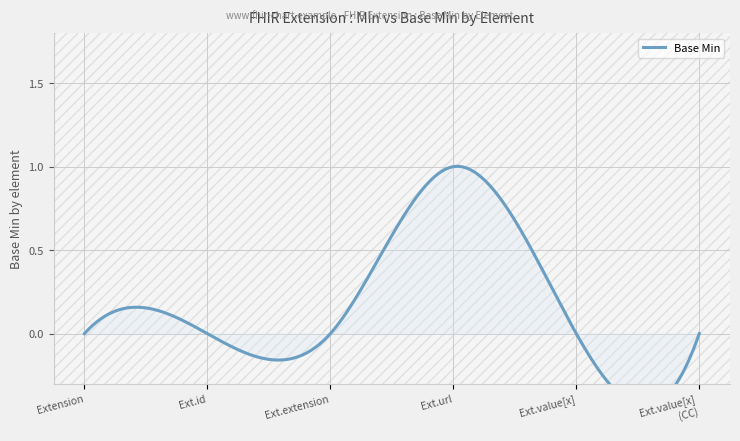

Rank the categories by value from lowest to highest.

Extension, Extension.id, Extension.extension, Extension.value[x], Extension.value[x] (valueCodeableConcept), Extension.url